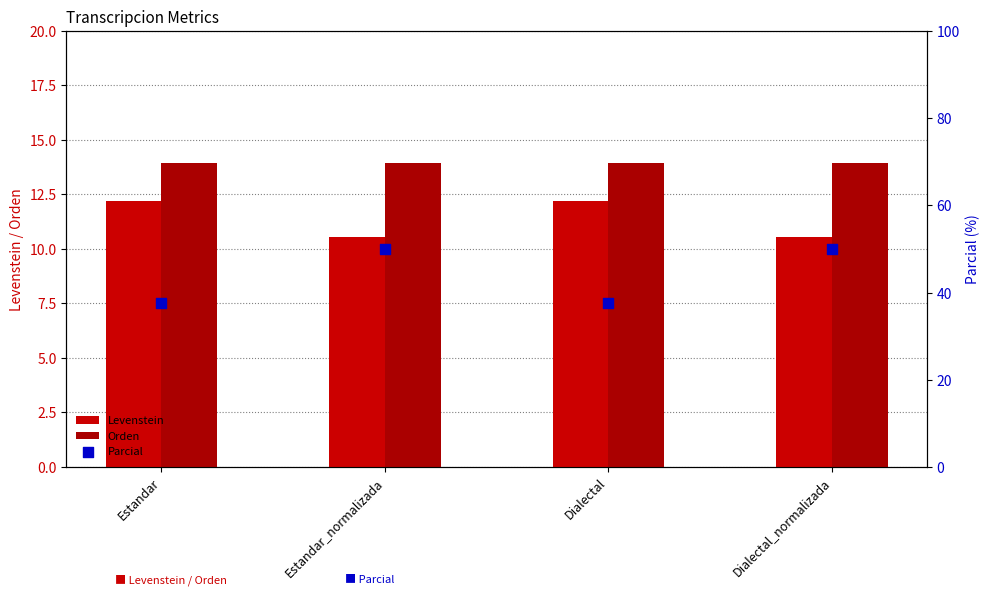

What is the total value across all series at Dialectal?

63.6